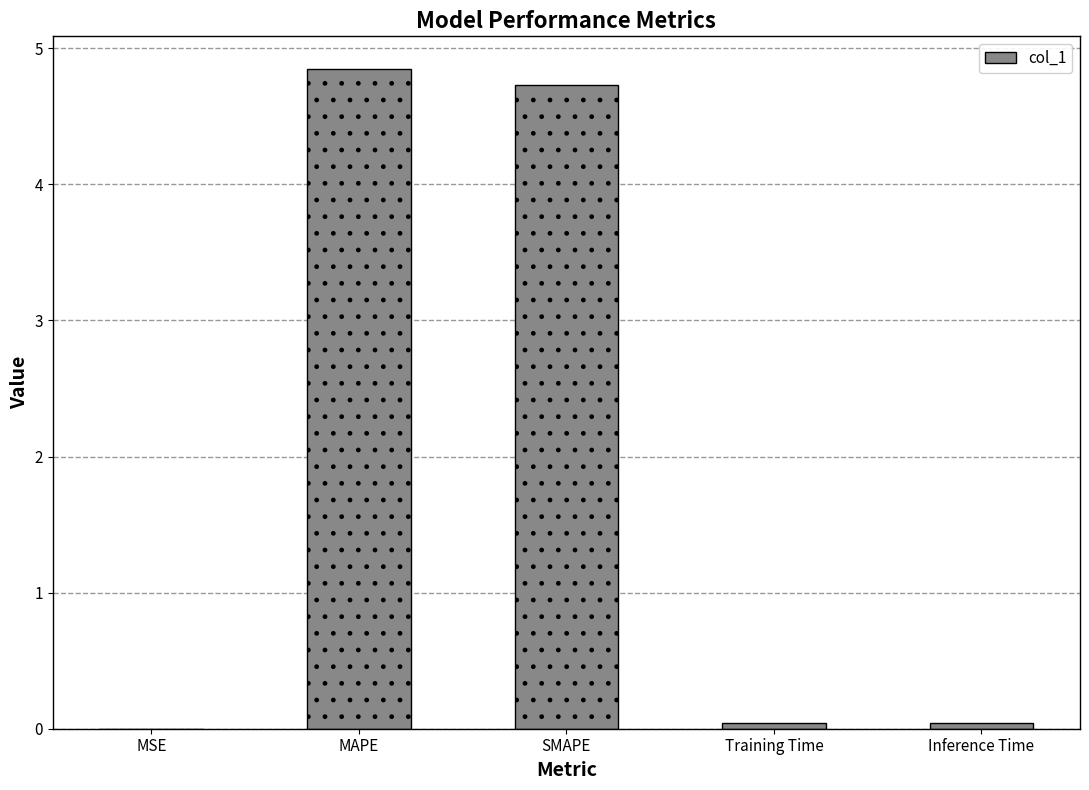

The chart shows a value of 6.5 at MAPE. True or false?

False